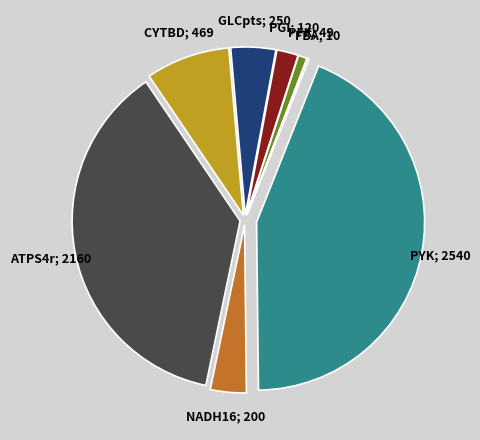

Does any single category account for the majority?

No